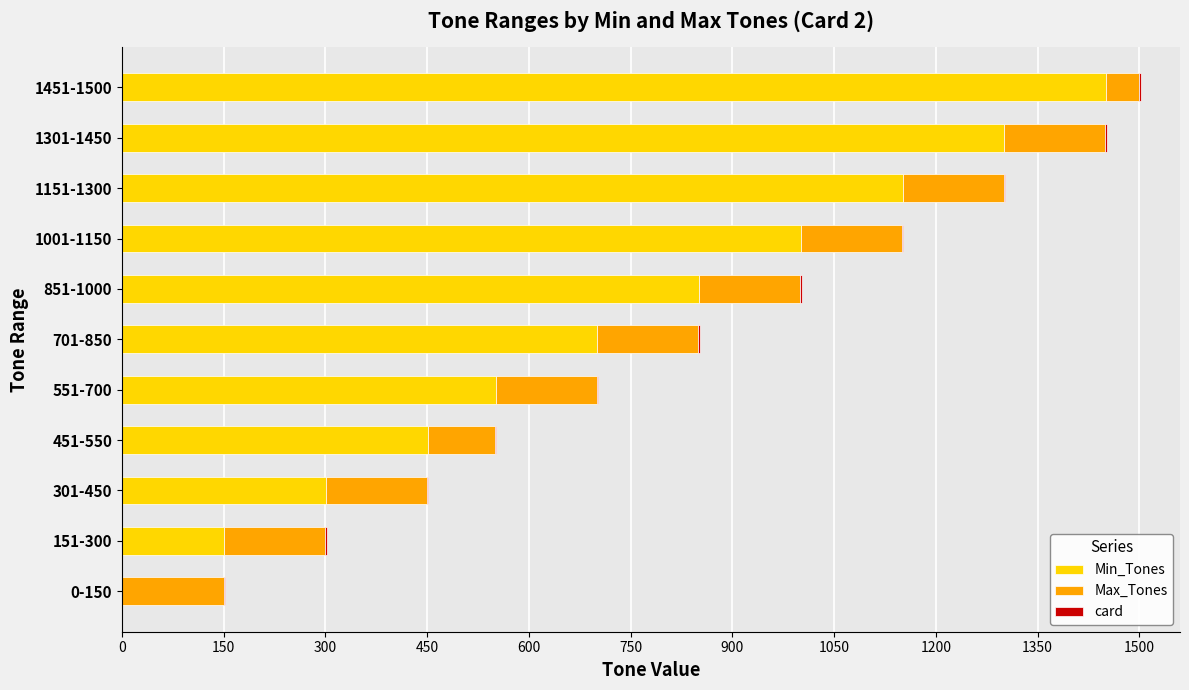

Count the number of data series in this chart.

3